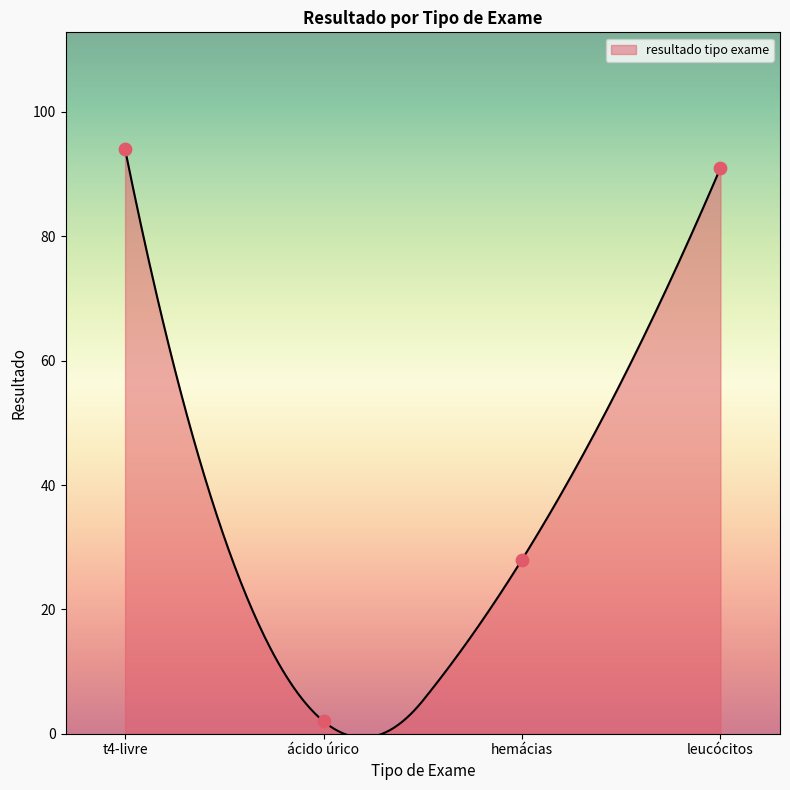

Which has a higher value, ácido úrico or hemácias?

hemácias